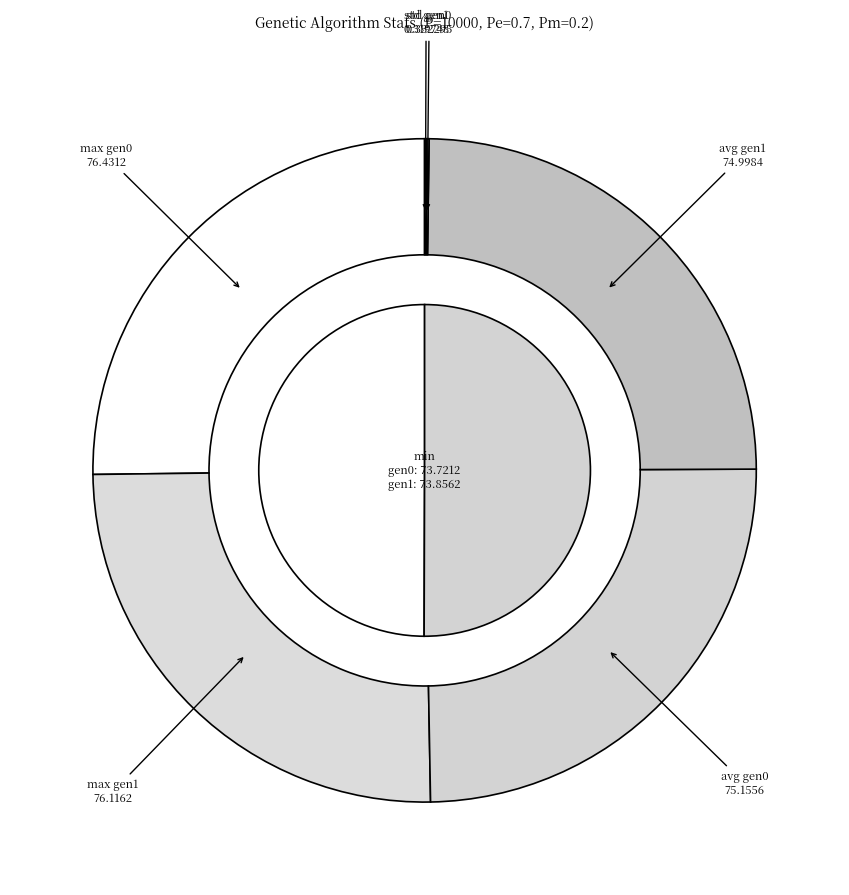

To the nearest percent, what is the combined percentage of gen 0 and gen 1?

100%